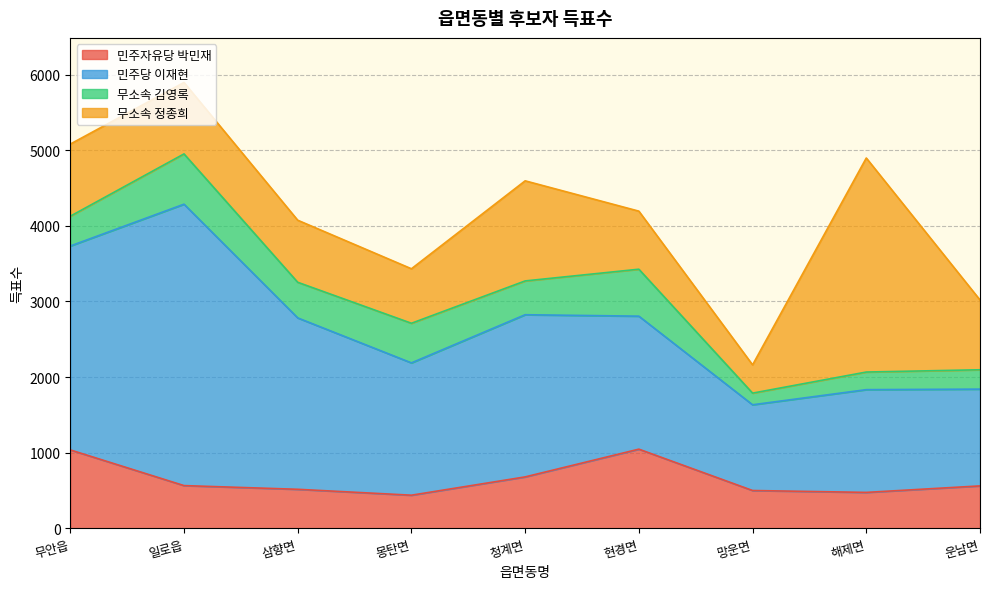

What is the total value across all series at 몽탄면?

3432